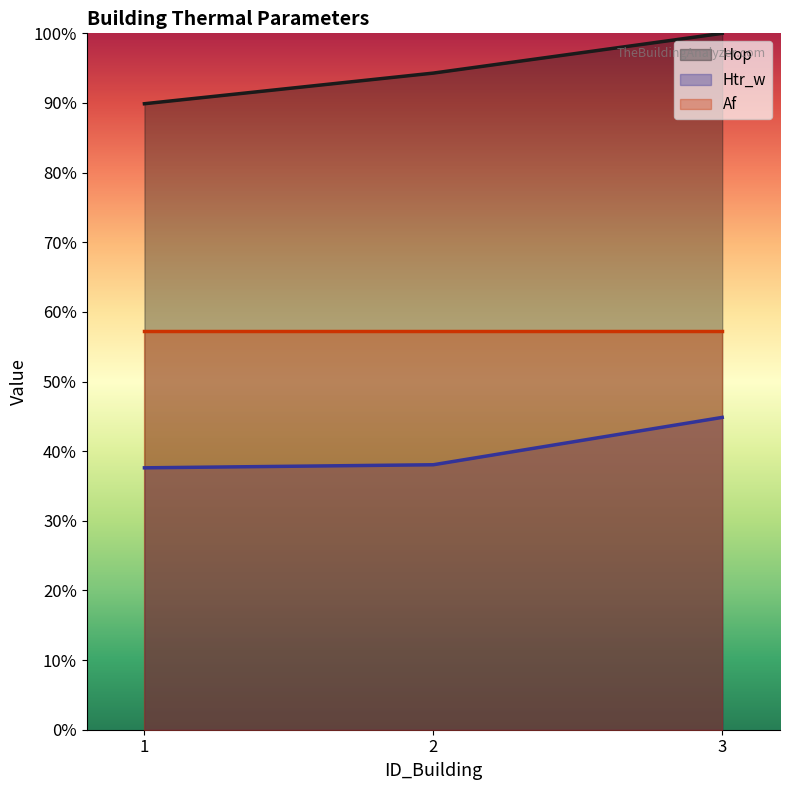

What is the sum of all Hop values?

284.2